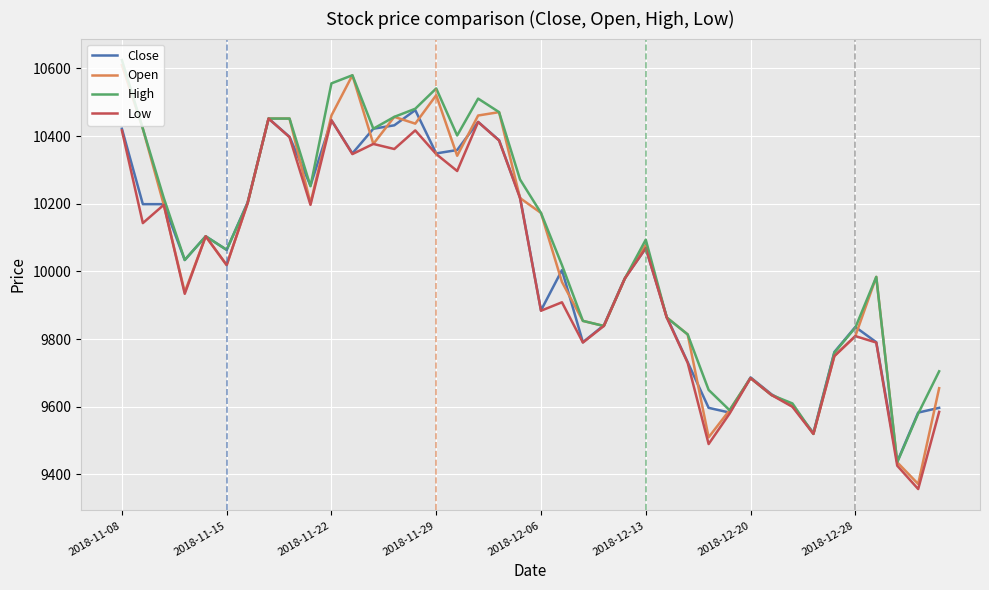

What is the difference between the maximum and second lowest values in the High series?

1105